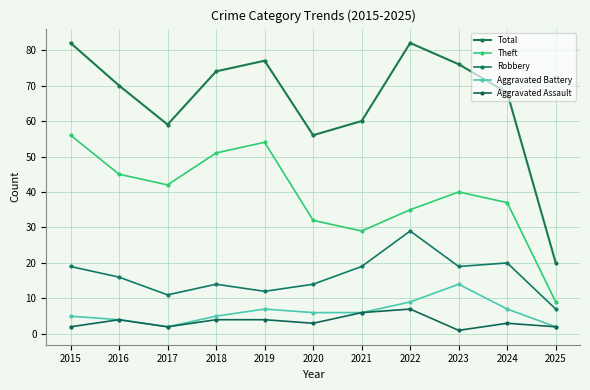

True or false: Robbery has a value of 20 at 2017.

False